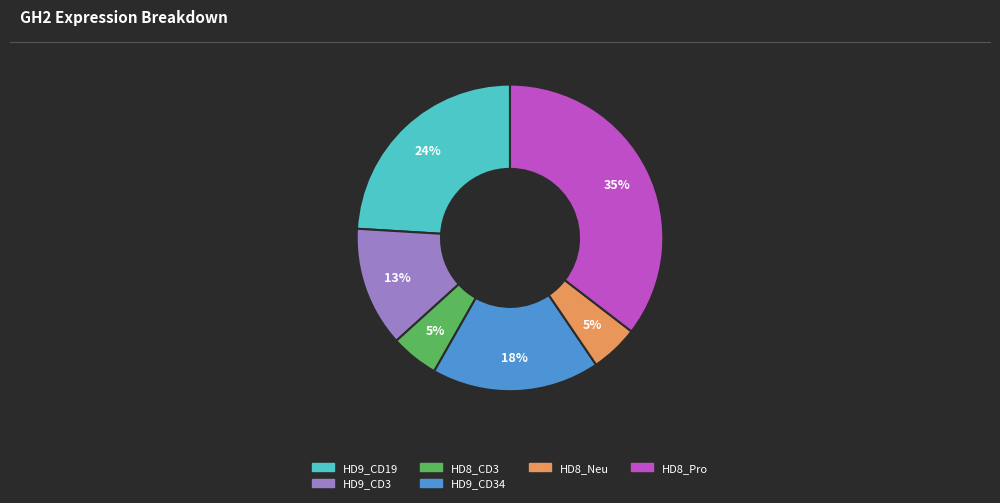

To the nearest percent, what is the difference between the largest and smallest slice percentages?

30%